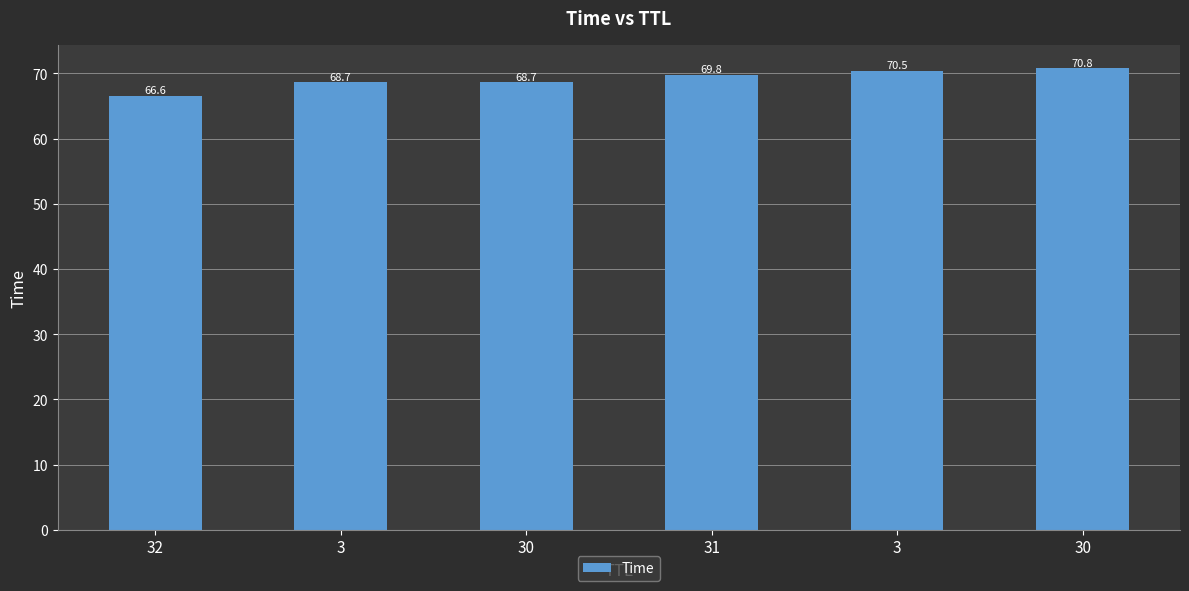

List the labels in order of value, largest first.

30, 3, 31, 30, 3, 32